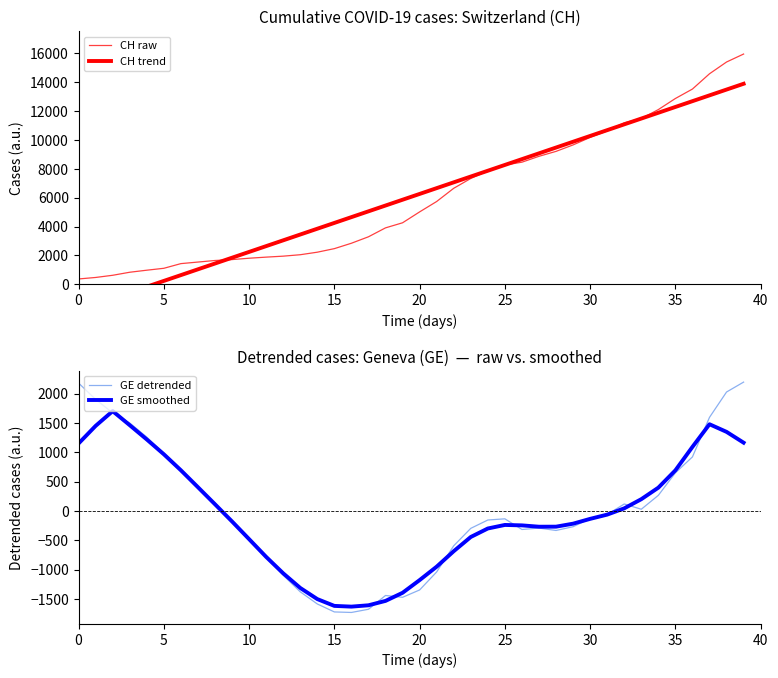

What is the label of the 11th point from the right?

29